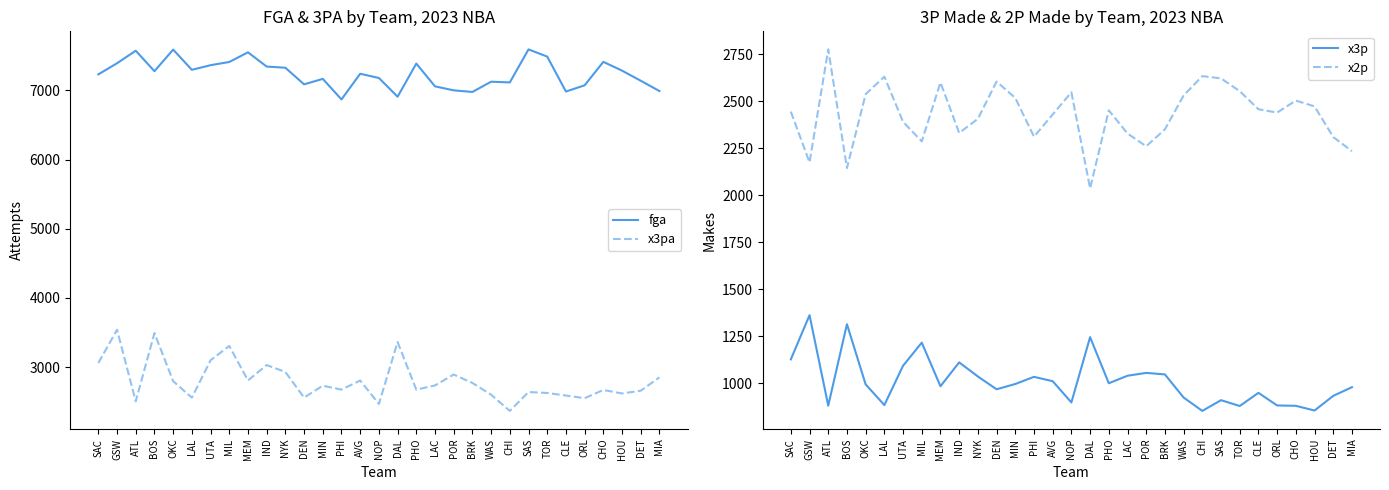

Reading left to right, what are all the values shown in this chart?

fga: 7232	7393	7574	7278	7590	7298	7365	7411	7551	7345	7328	7088	7167	6870	7241	7180	6909	7388	7059	7001	6978	7126	7116	7593	7489	6984	7074	7413	7286	7140	6991
x3pa: 3060	3540	2505	3492	2797	2558	3099	3306	2807	3030	2930	2559	2731	2675	2806	2468	3362	2674	2735	2893	2771	2601	2367	2640	2626	2589	2551	2669	2619	2659	2852
x3p: 1128	1363	882	1315	995	885	1094	1217	985	1112	1037	969	997	1035	1012	899	1246	1001	1041	1056	1048	925	854	911	880	950	883	881	856	934	980
x2p: 2445	2175	2776	2145	2538	2631	2391	2287	2600	2332	2407	2605	2518	2312	2430	2548	2037	2452	2329	2261	2351	2531	2634	2622	2554	2458	2440	2504	2473	2310	2235